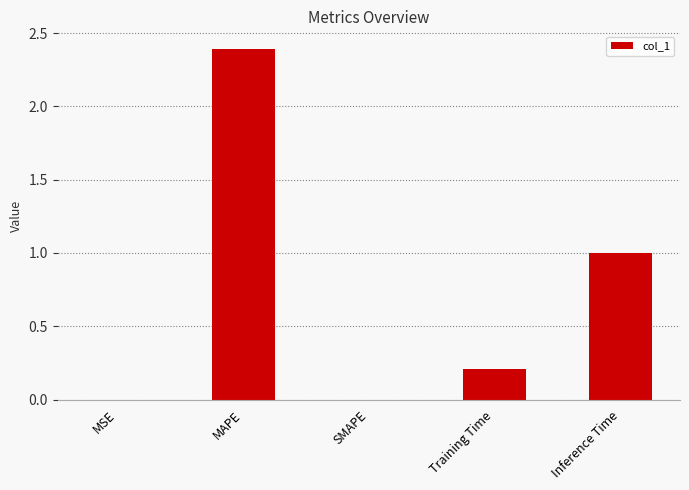

Is it true that the value at Training Time is 0.3?

False